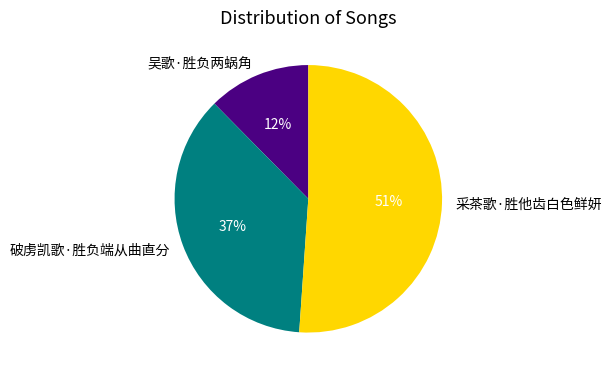

To the nearest percent, what percentage of the pie is 吴歌·胜负两蜗角?

12%